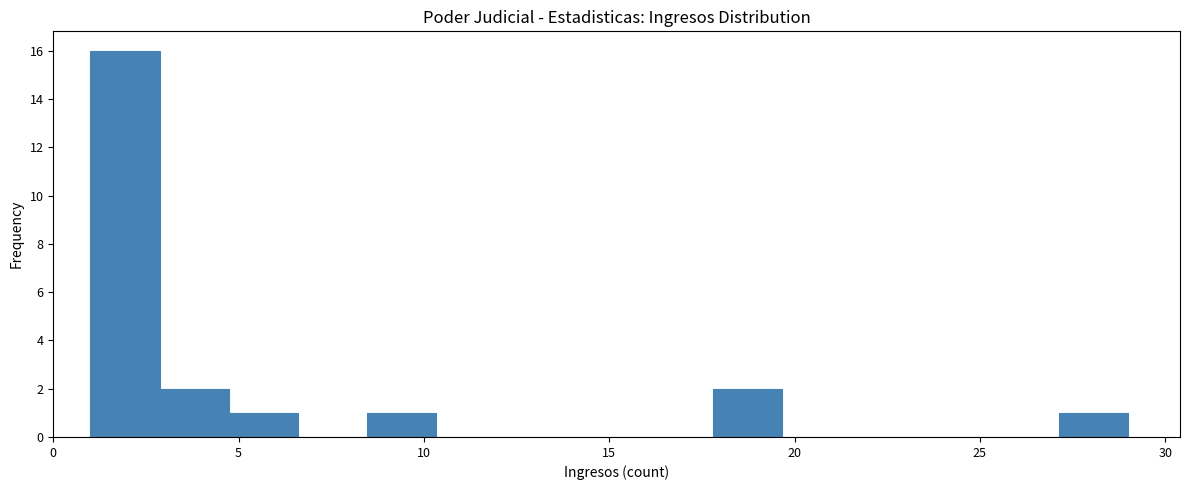

Around what value on the x-axis is the tallest bar? Give the approximate position of its centre, as read against the axis.

2.0